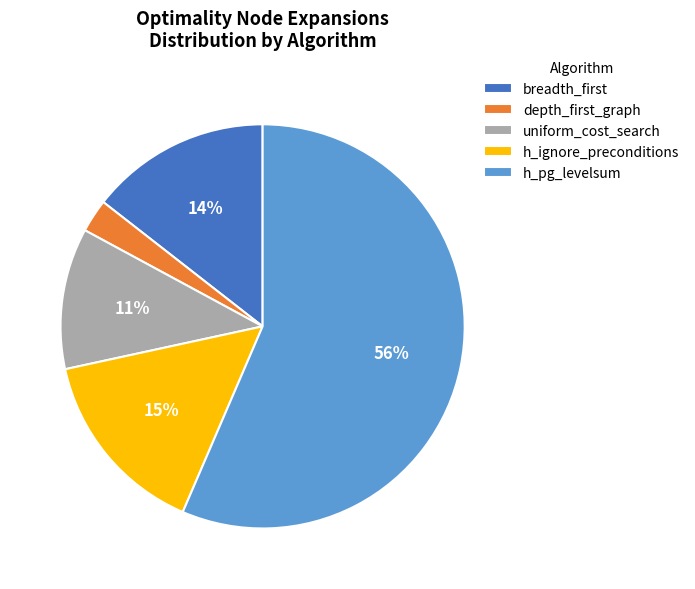

Which category has the smallest portion of the pie?

depth_first_graph